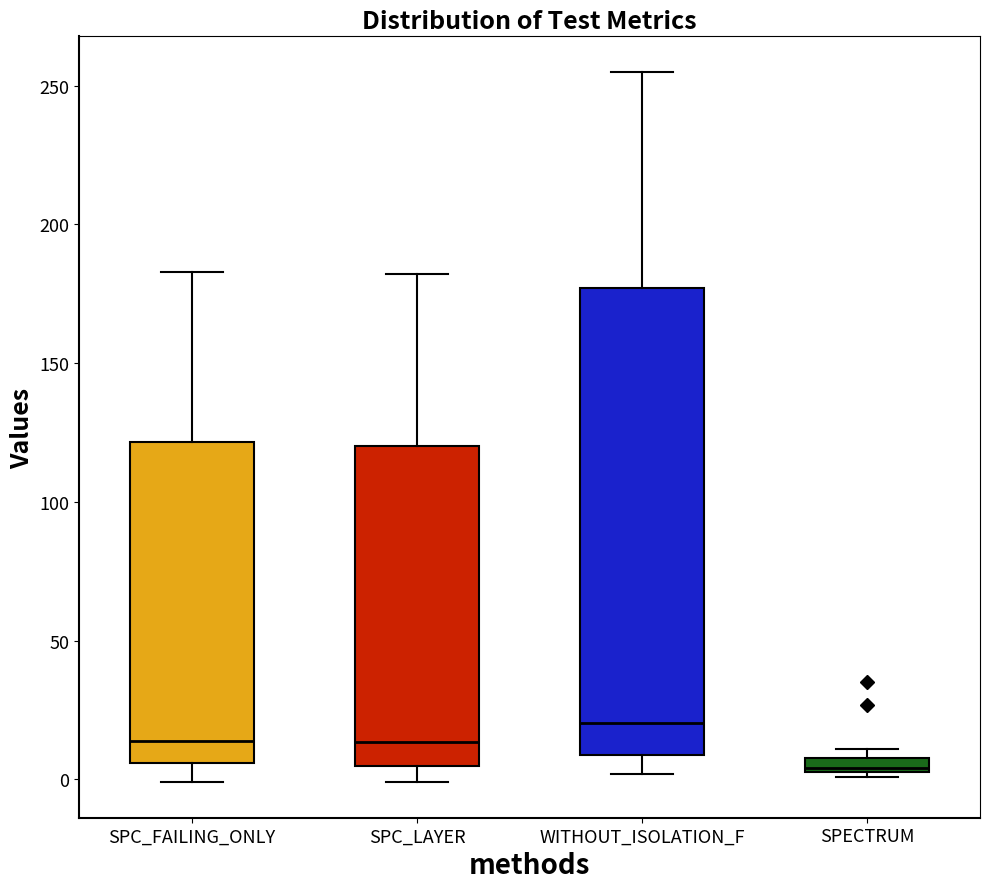

Where is the upper edge of the box for WITHOUT_ISOLATION_F on the y-axis? The values are not printed on the chart, so give them approximately, as read against the axis.

175